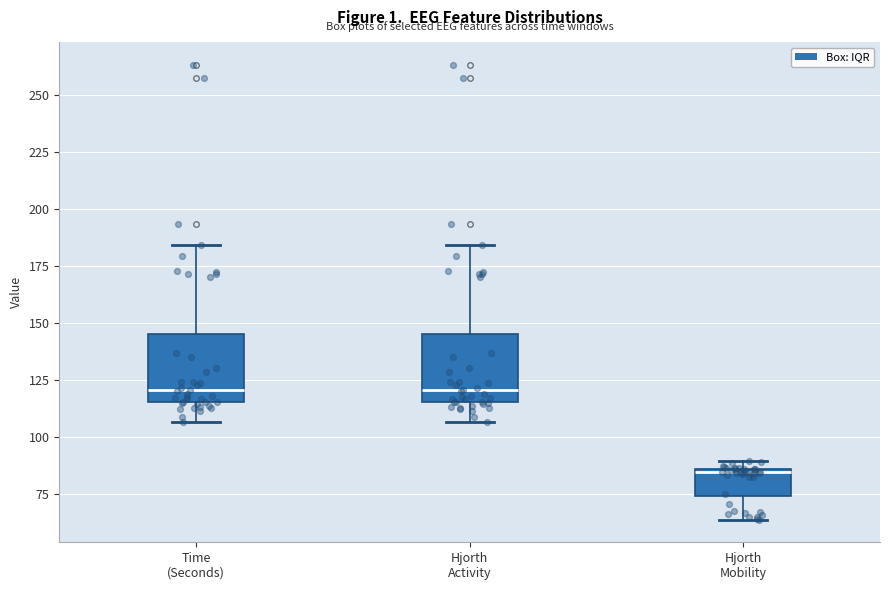

Reading left to right, read every box against the y-axis: the position of its median line, the range the box covers, and the ends of its whiskers. The values are not printed on the chart, so give them approximately, as read against the axis.

Time (Seconds): median 120, box 115 to 145, whiskers 105 to 185
Hjorth Activity: median 120, box 115 to 145, whiskers 105 to 185
Hjorth Mobility: median 85 (just below the box's upper edge), box 75 to 85, whiskers 65 to 90